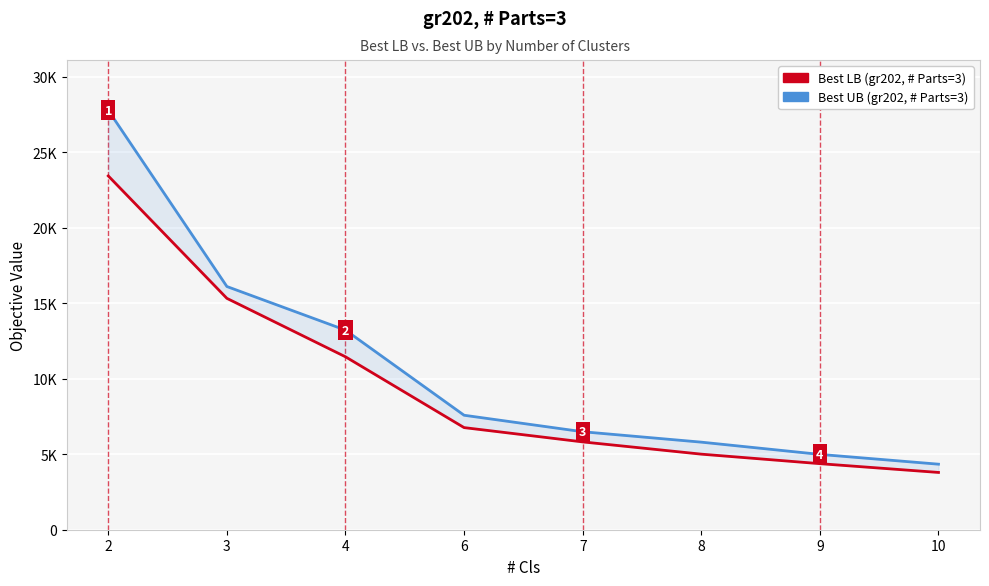

List the series in order of their overall mean, lowest first.

Best LB (Best objective, gr202), Best UB (HPI: Avg objective, gr202)